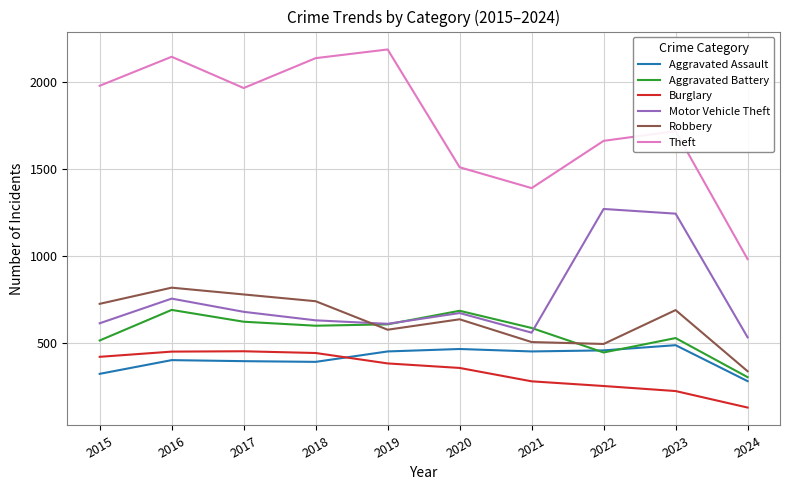

The Aggravated Battery series shows 529 at 2023. True or false?

True